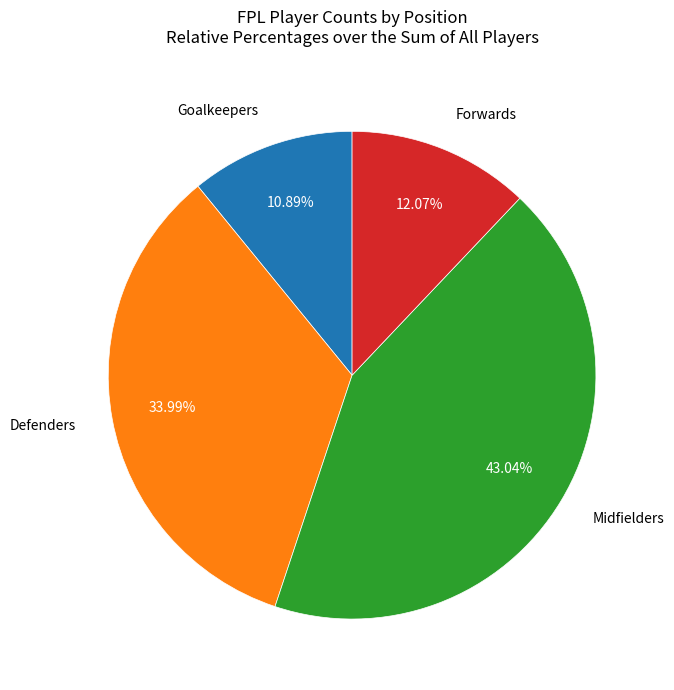

Does any single category account for the majority?

No